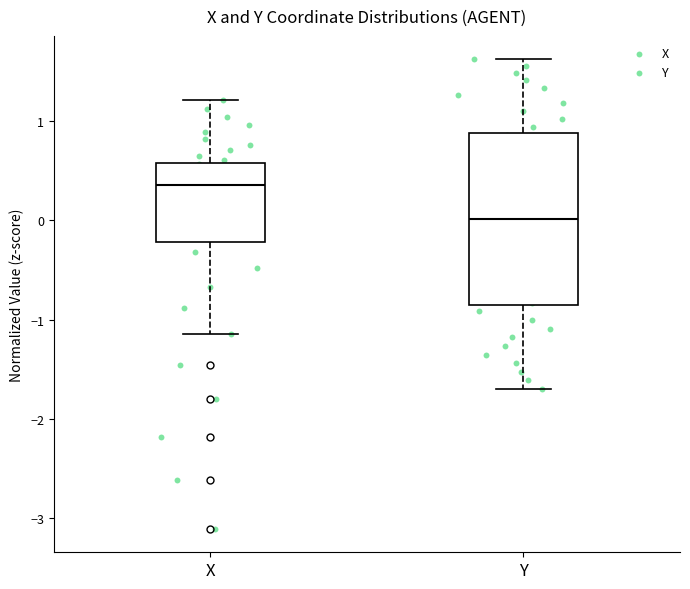

Where does the median line of the box for X sit on the y-axis? The values are not printed on the chart, so give them approximately, as read against the axis.

0.4